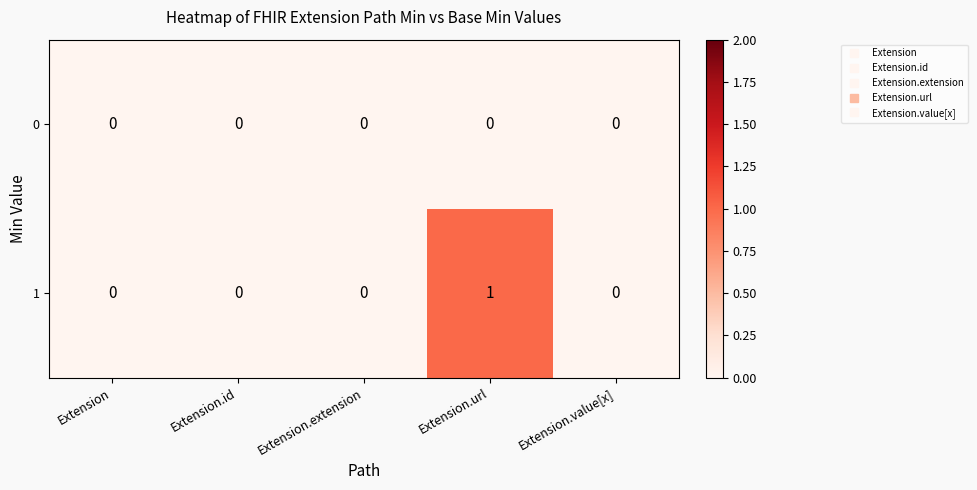

Rank the series by their maximum value, from lowest to highest.

row_0, row_1